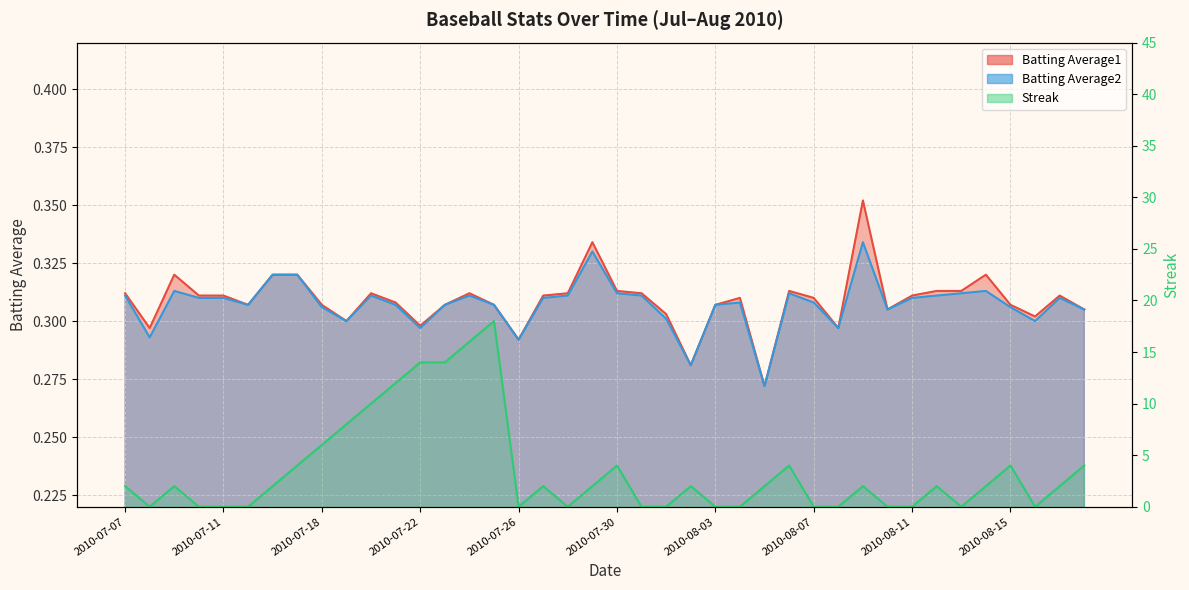

What is the highest value of the Streak series?

18.0